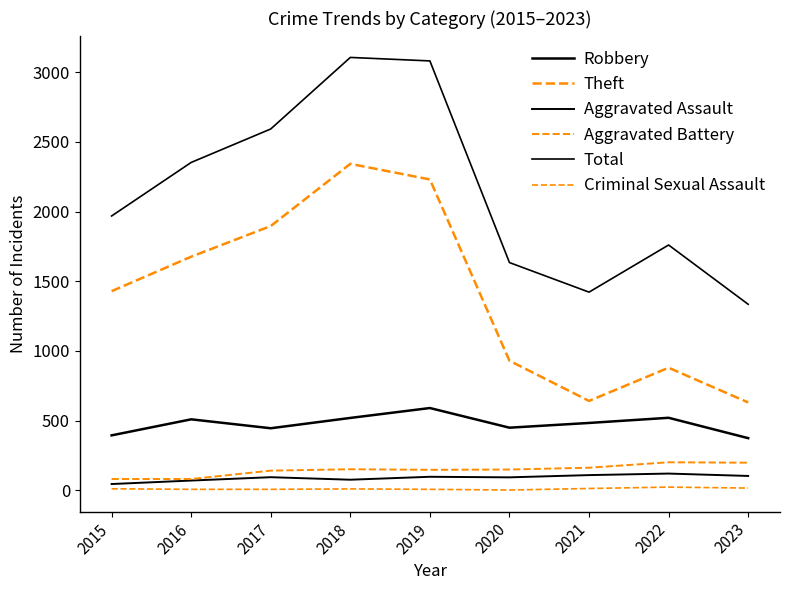

True or false: Total and Theft cross at least once.

False